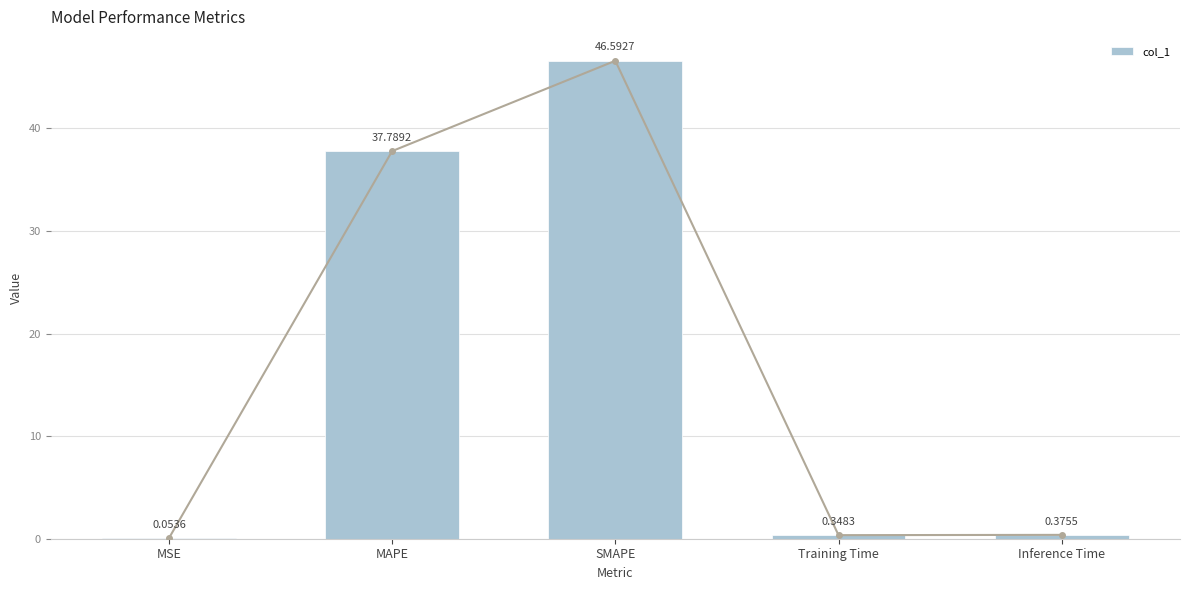

Which has a higher value, Training Time or MSE?

Training Time